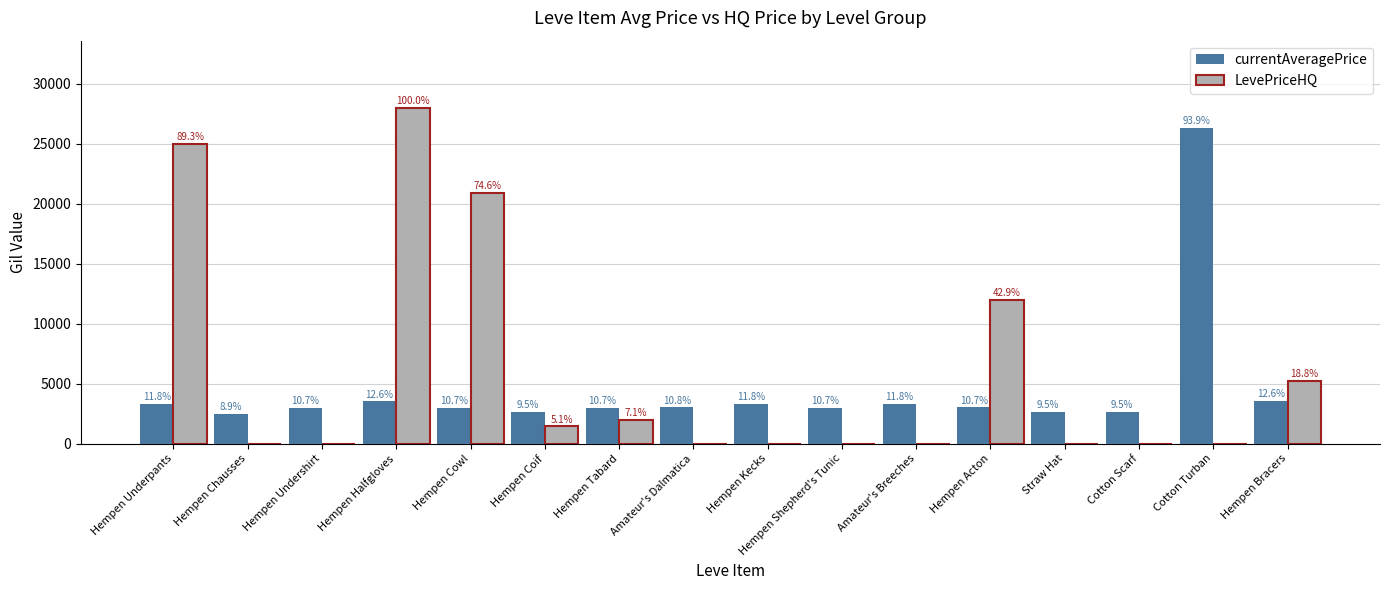

Rank the series by their maximum value, from highest to lowest.

LevePriceHQ, currentAveragePrice